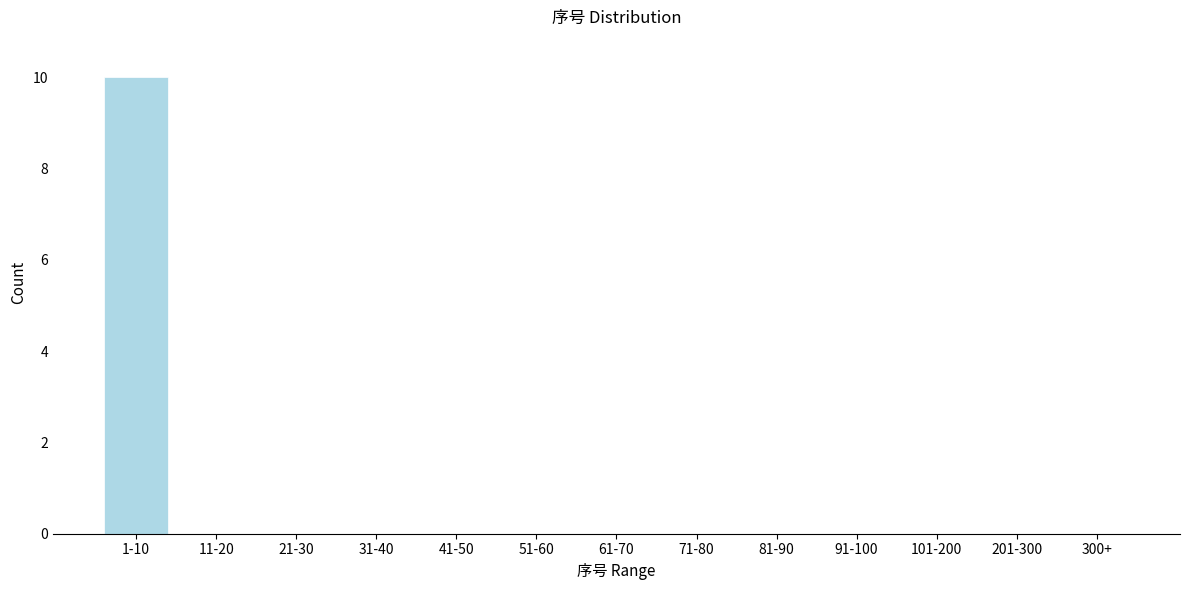

Reading right to left, extract all data points from this chart.

300+=0	201-300=0	101-200=0	91-100=0	81-90=0	71-80=0	61-70=0	51-60=0	41-50=0	31-40=0	21-30=0	11-20=0	1-10=10